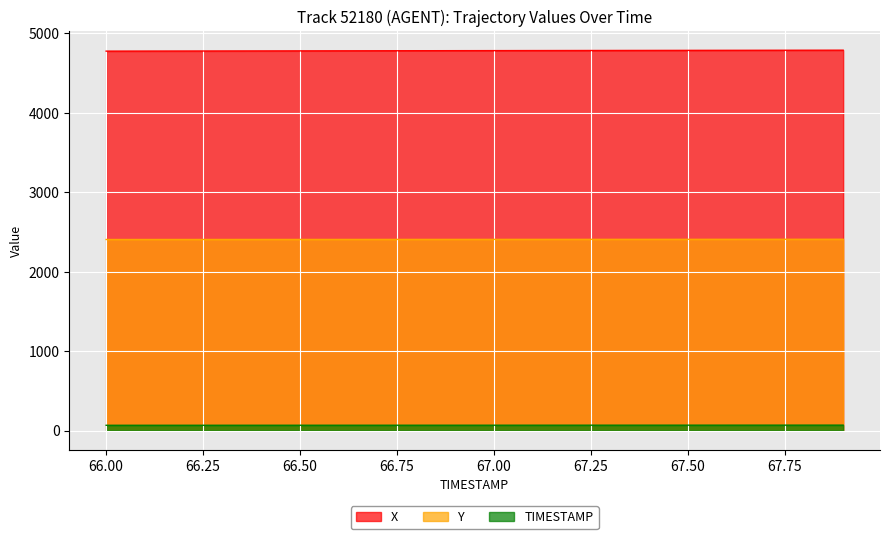

What value does the Y series have at 66.2?

2405.6